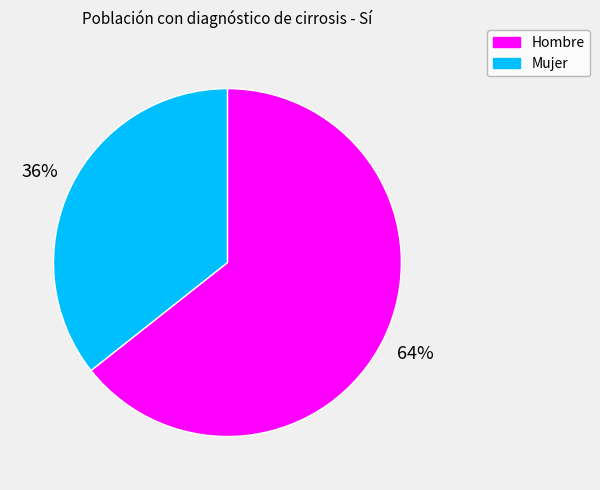

What percentage is the Hombre slice, to the nearest percent?

64%